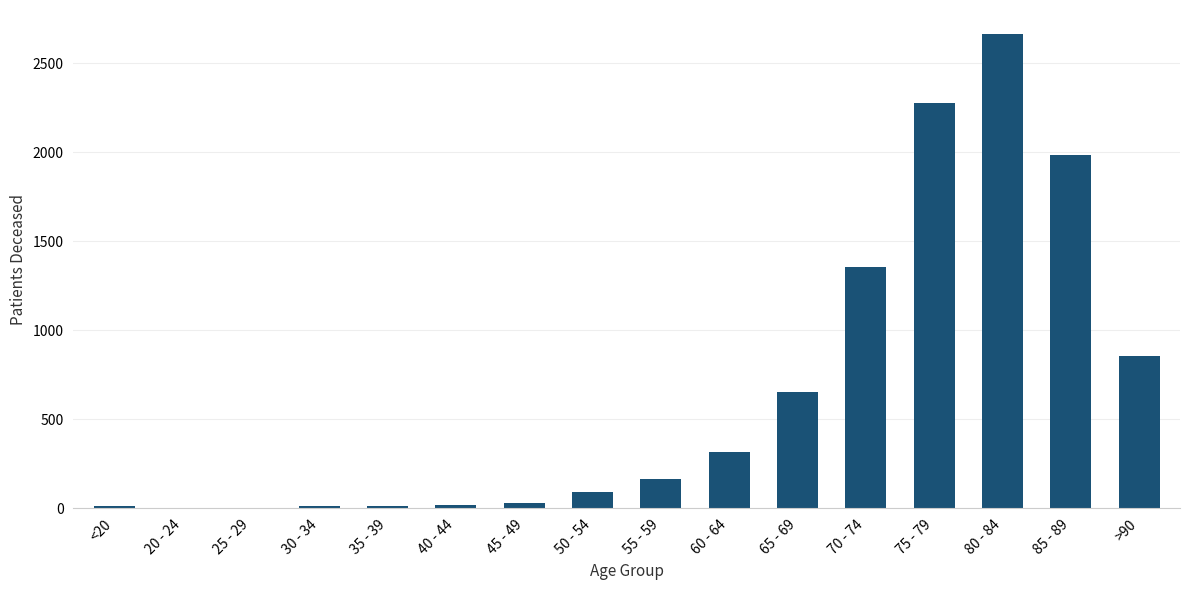

What is the sum of the values at 45 - 49 and 30 - 34?

44